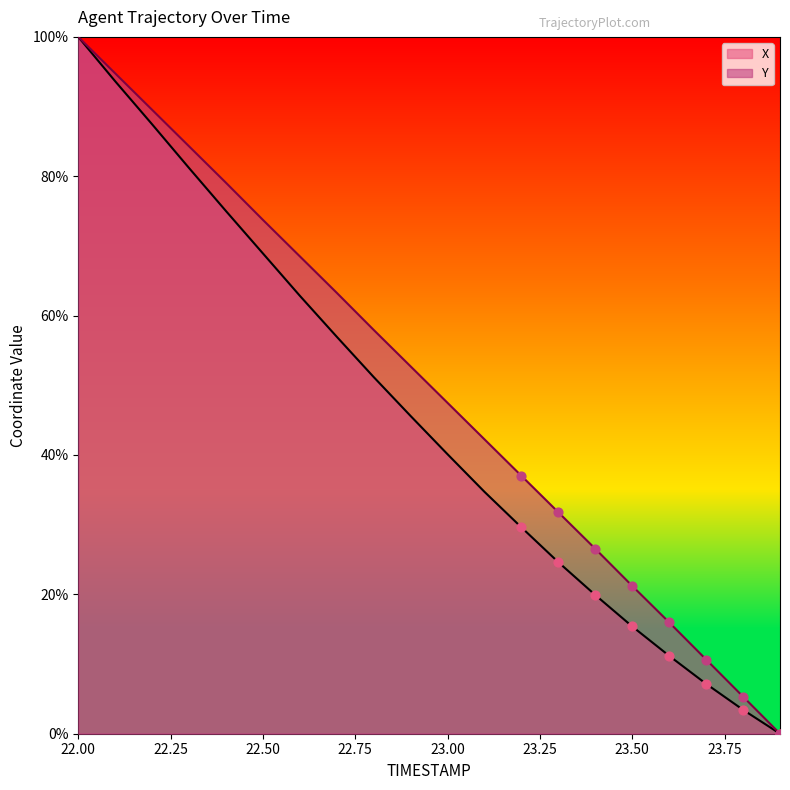

Which series contains the highest Y value?

X